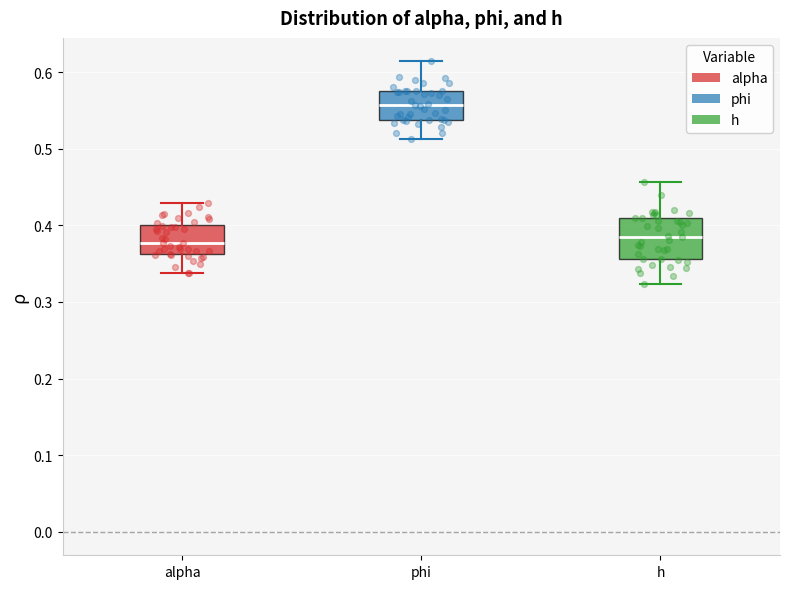

Reading left to right, transcribe this box plot: for each box, give where its median line is, the range the box spans, and where its two whiskers end, as read against the y-axis. The values are not printed on the chart, so give them approximately, as read against the axis.

alpha: median 0.38, box 0.36 to 0.40, whiskers 0.34 to 0.43
phi: median 0.56, box 0.54 to 0.57, whiskers 0.51 to 0.61
h: median 0.39, box 0.36 to 0.41, whiskers 0.32 to 0.46